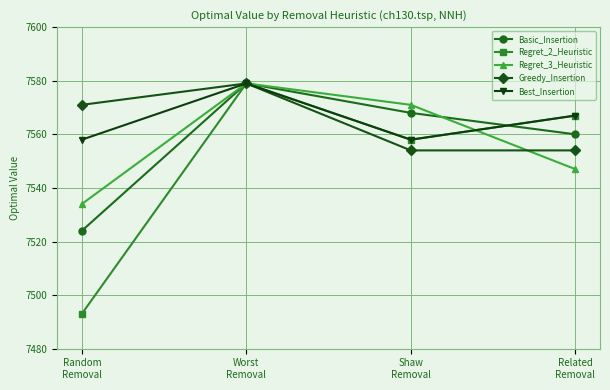

Is the value of Basic_Insertion at Random
Removal greater than the value of Regret_3_Heuristic at Worst
Removal?

No